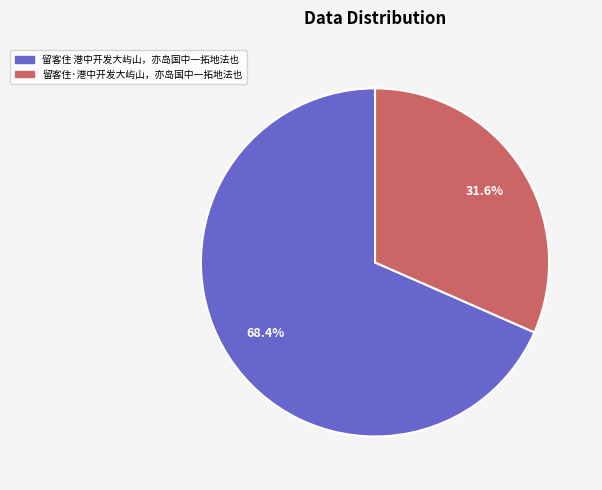

Count the number of slices in the pie.

2